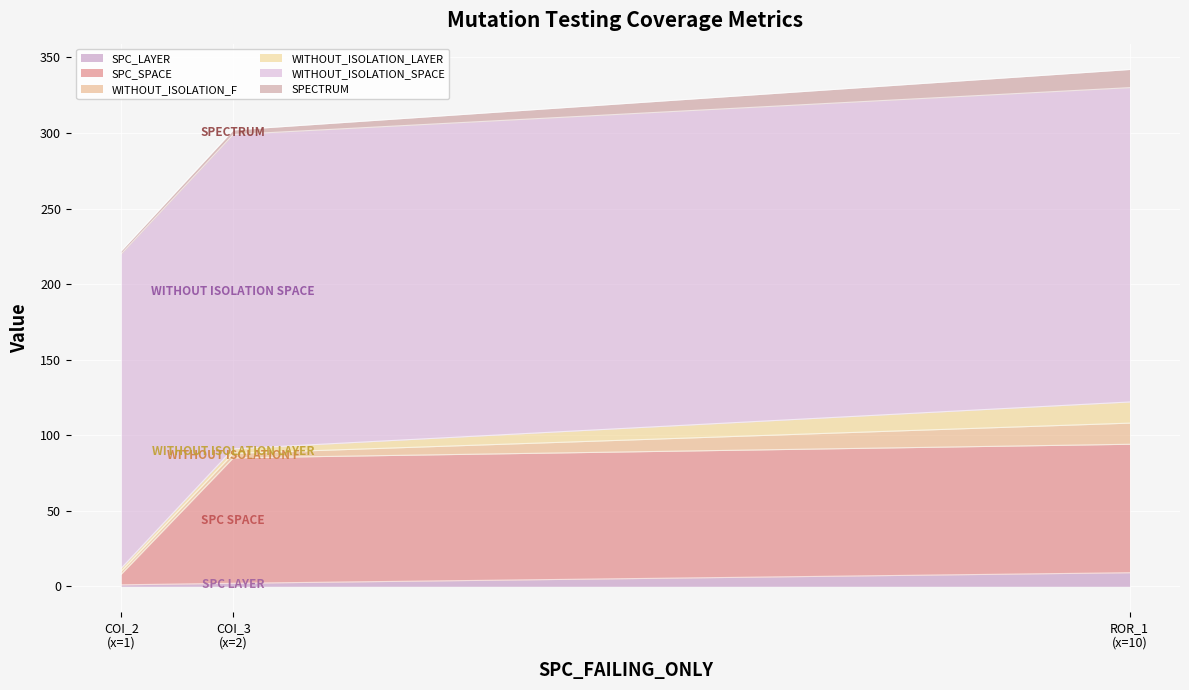

What is the sum of all SPC_LAYER values?

12